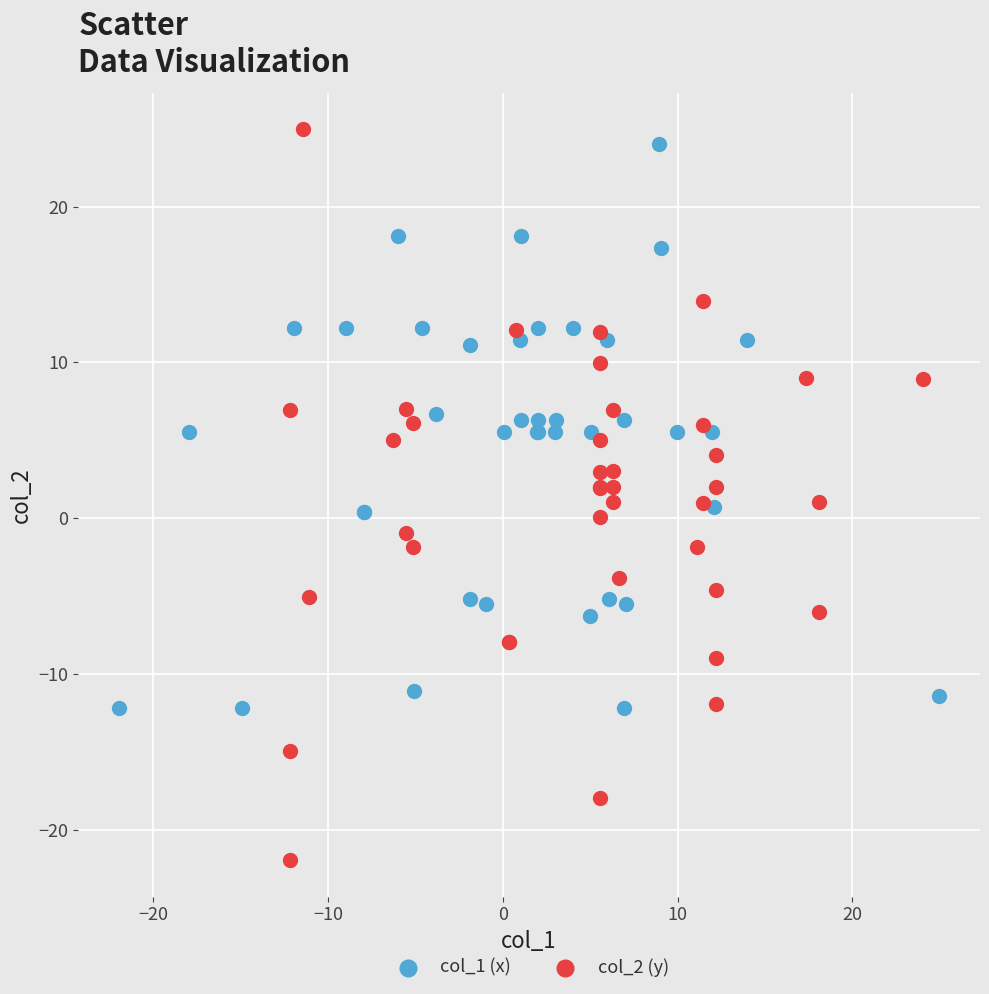

Which series reaches the minimum Y coordinate?

col_2 (y)